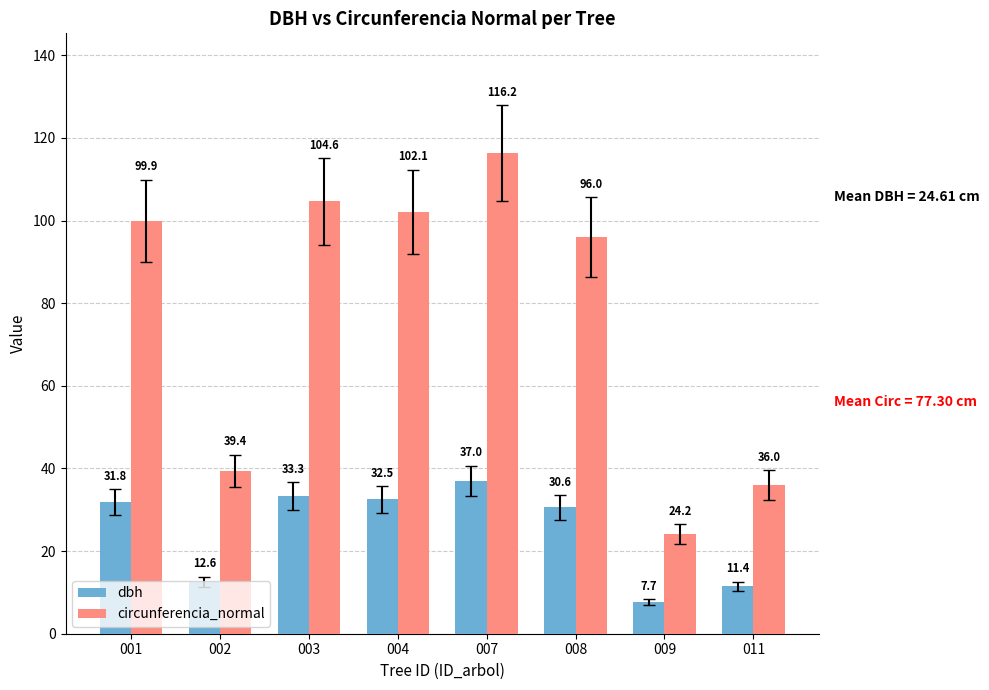

What is the greatest value displayed?

116.2